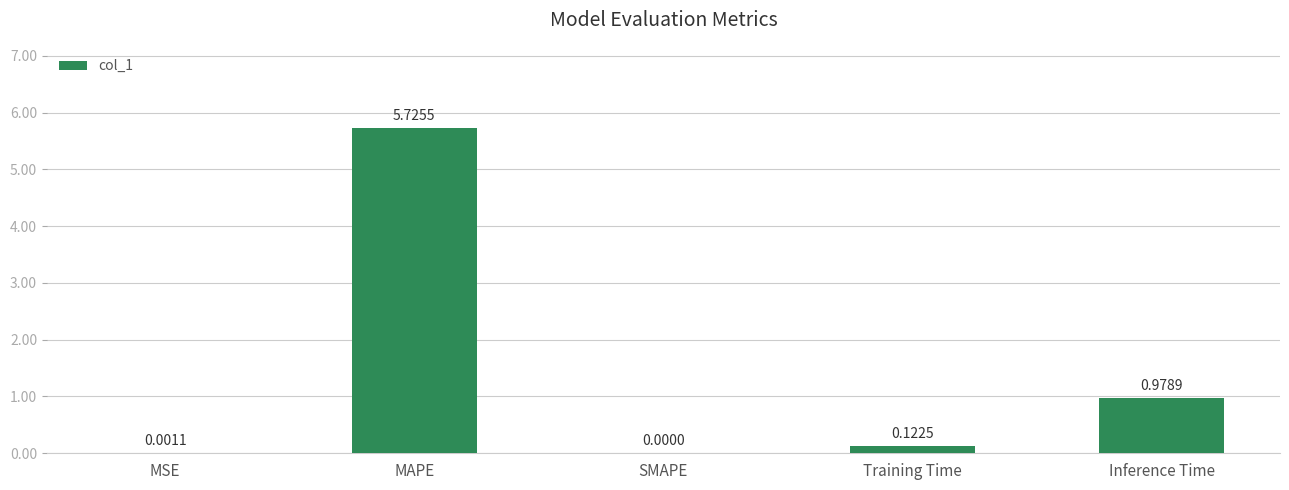

How many values exceed 0?

4